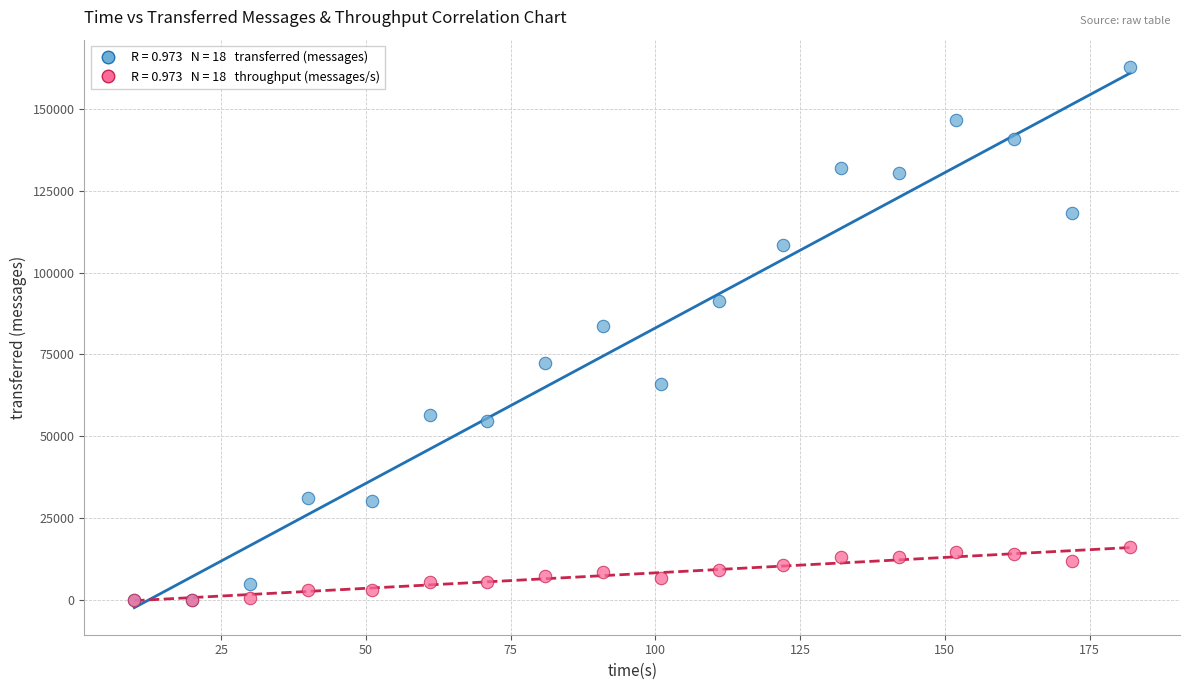

Across all series, what Y value is closest to 81450?

83780